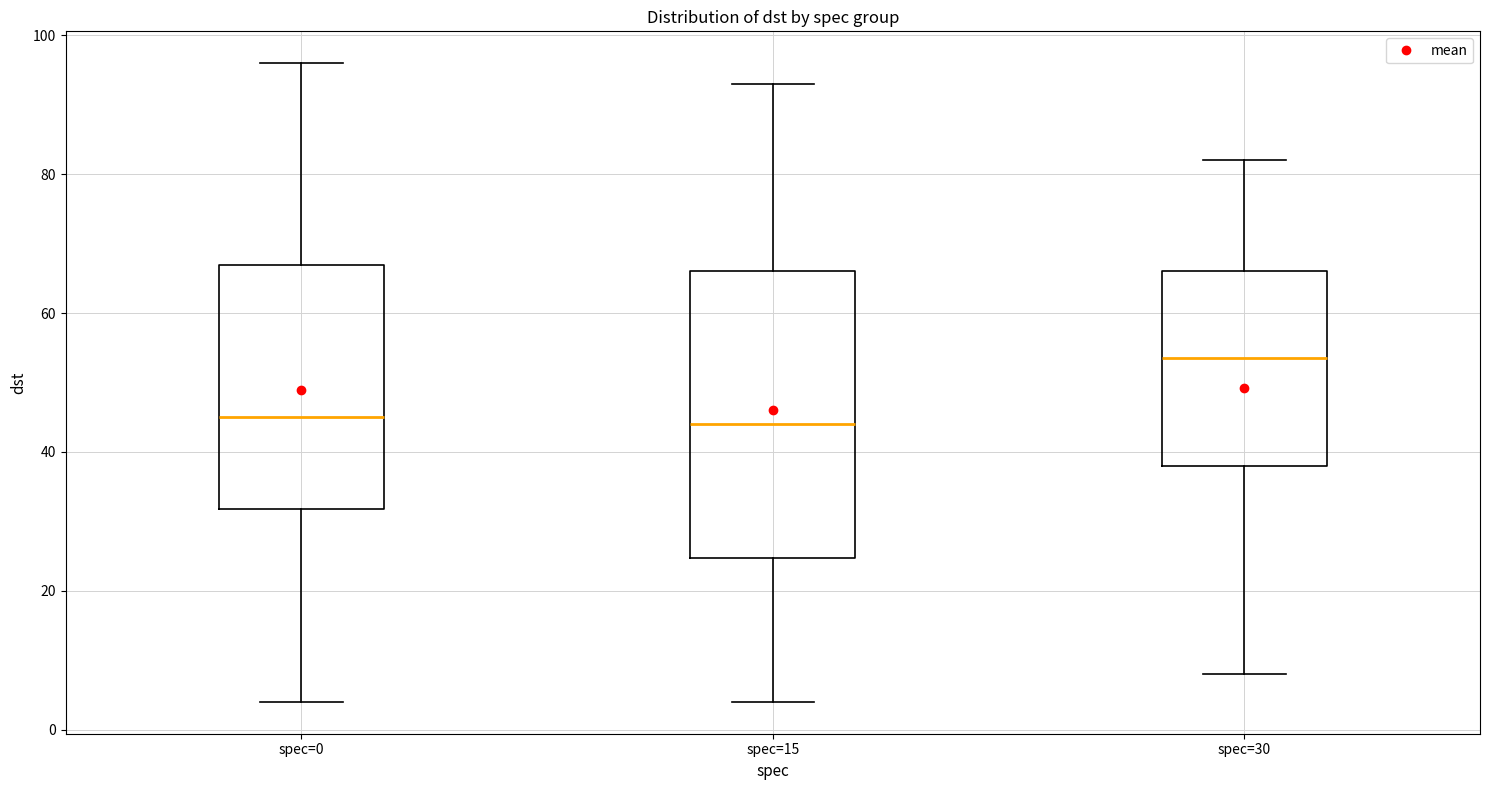

Reading left to right, read every box against the y-axis: the position of its median line, the range the box covers, and the ends of its whiskers. The values are not printed on the chart, so give them approximately, as read against the axis.

spec=0: median 46, box 32 to 68, whiskers 4 to 96
spec=15: median 44, box 24 to 66, whiskers 4 to 94
spec=30: median 54, box 38 to 66, whiskers 8 to 82